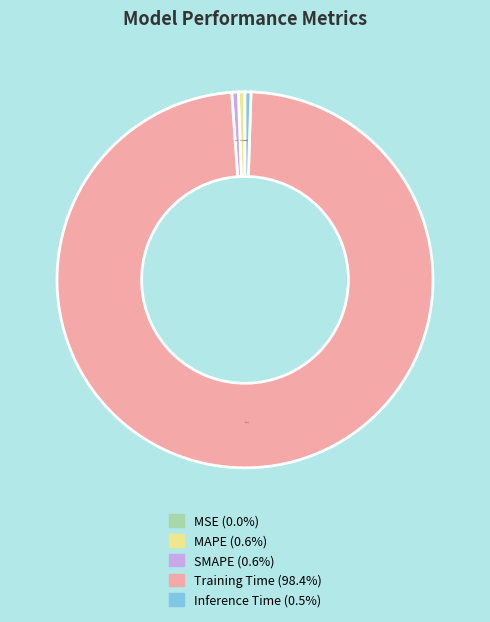

Is there a majority slice in this chart?

Yes